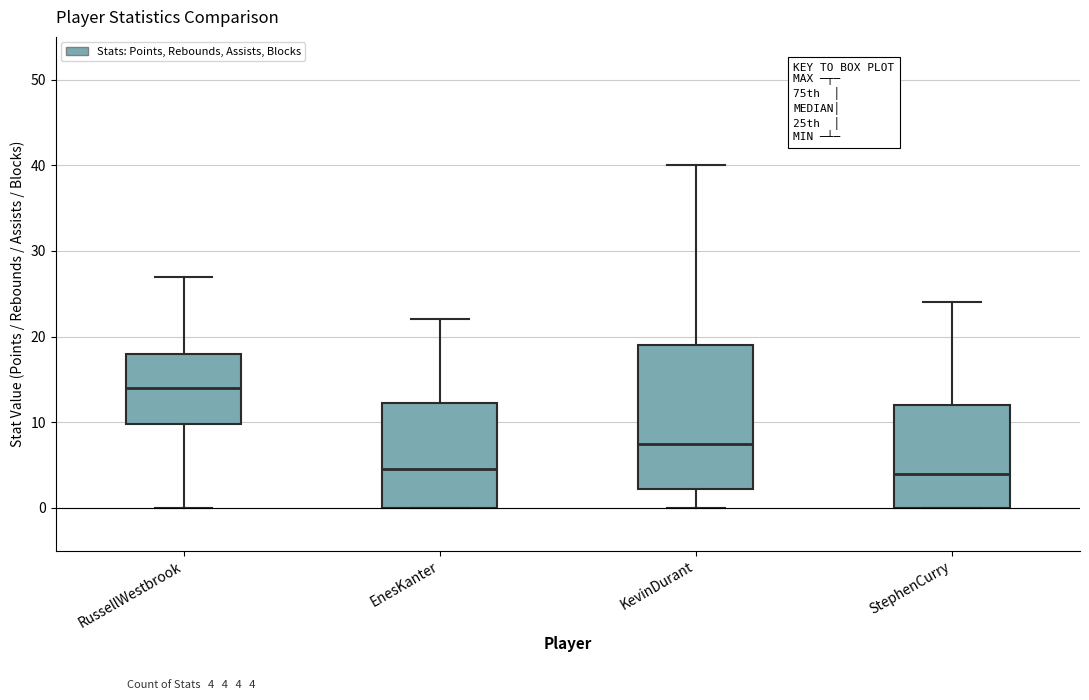

Where does the median line of the box for KevinDurant sit on the y-axis? The values are not printed on the chart, so give them approximately, as read against the axis.

8